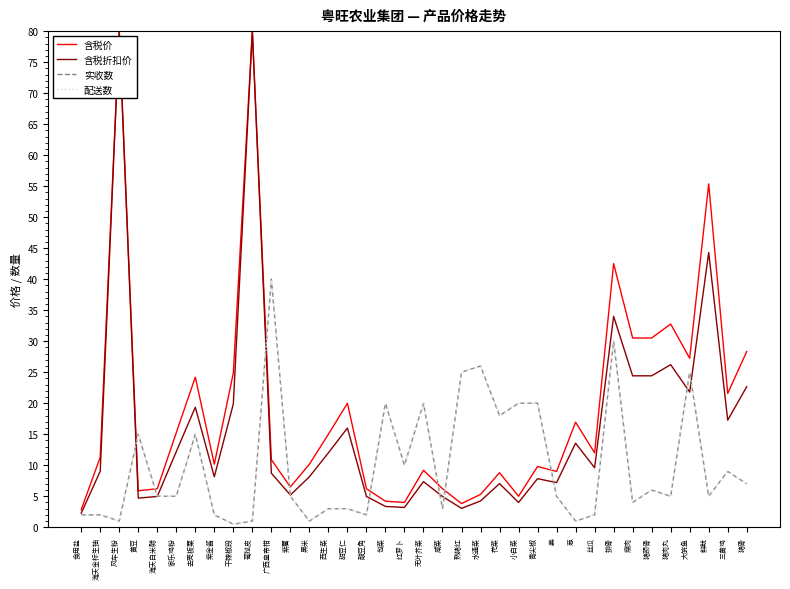

The 实收数 series shows 0.7 at 紫金酱. True or false?

False